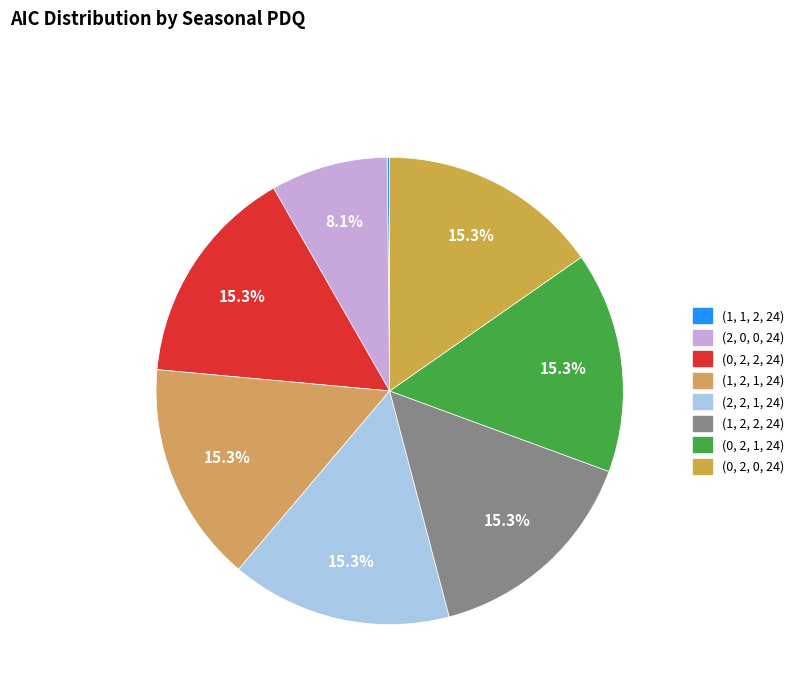

To the nearest percent, what is the average slice percentage?

12%